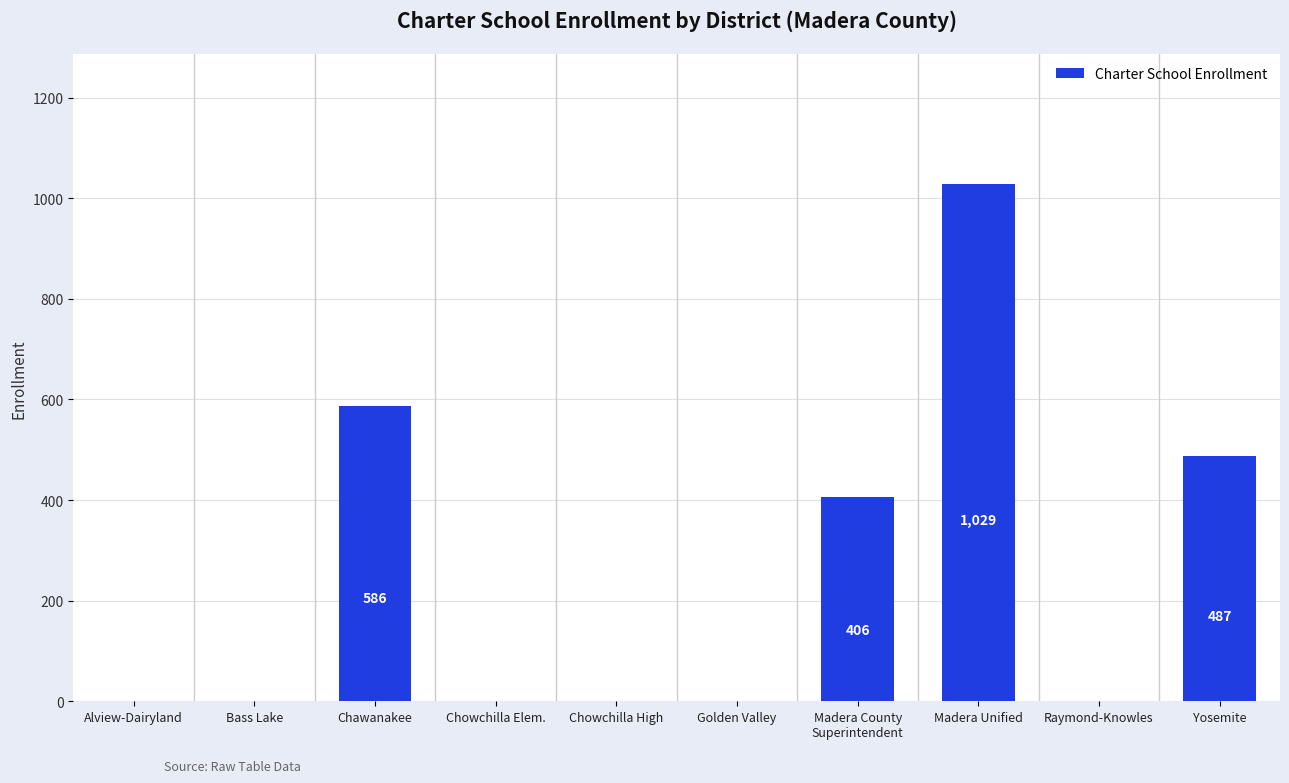

Where is the data nearest to the value 514?

Yosemite